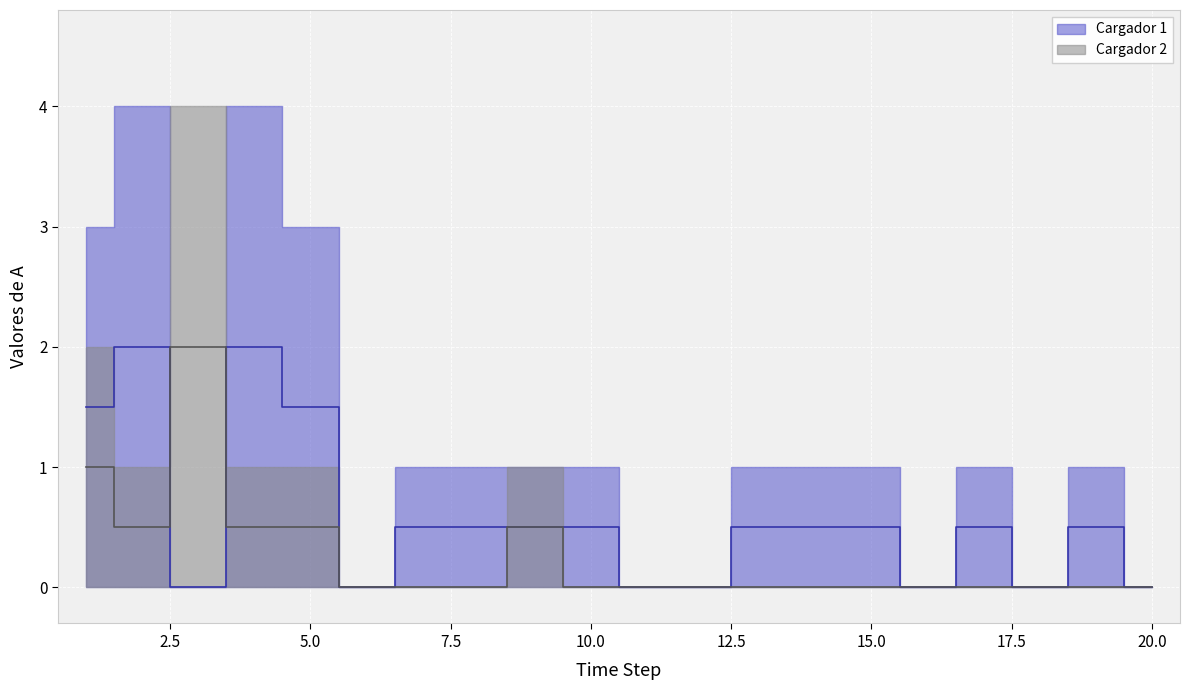

What is the total value across all series at 10?

0.5